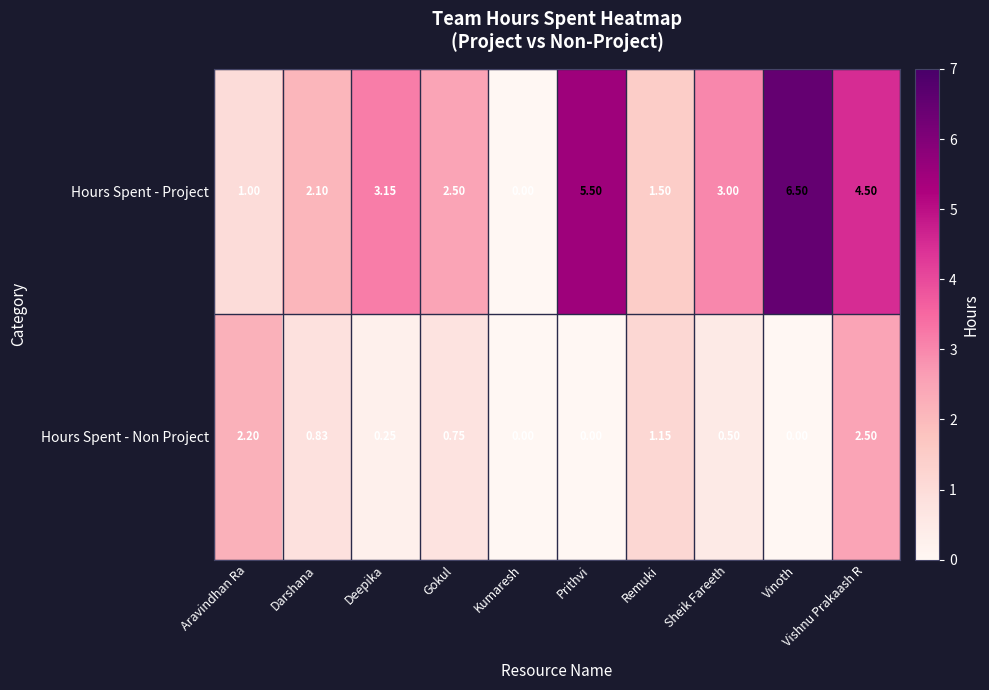

At which label is Hours Spent - Project closest to 3?

Sheik Fareeth